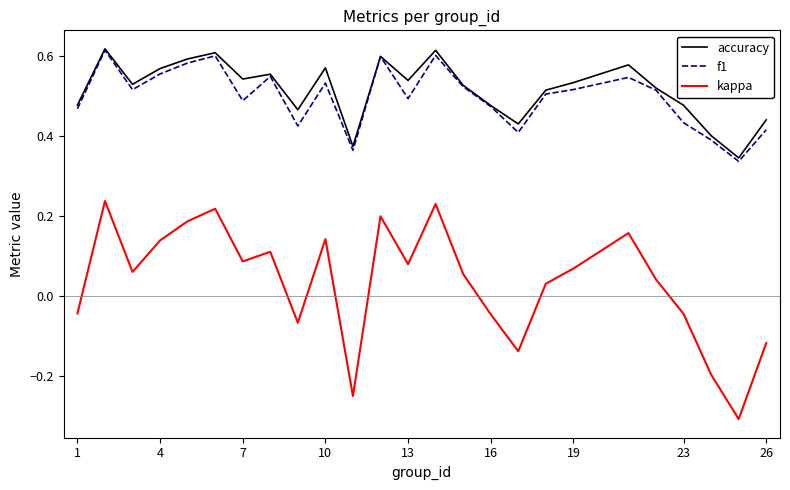

True or false: f1 and kappa cross at least once.

False